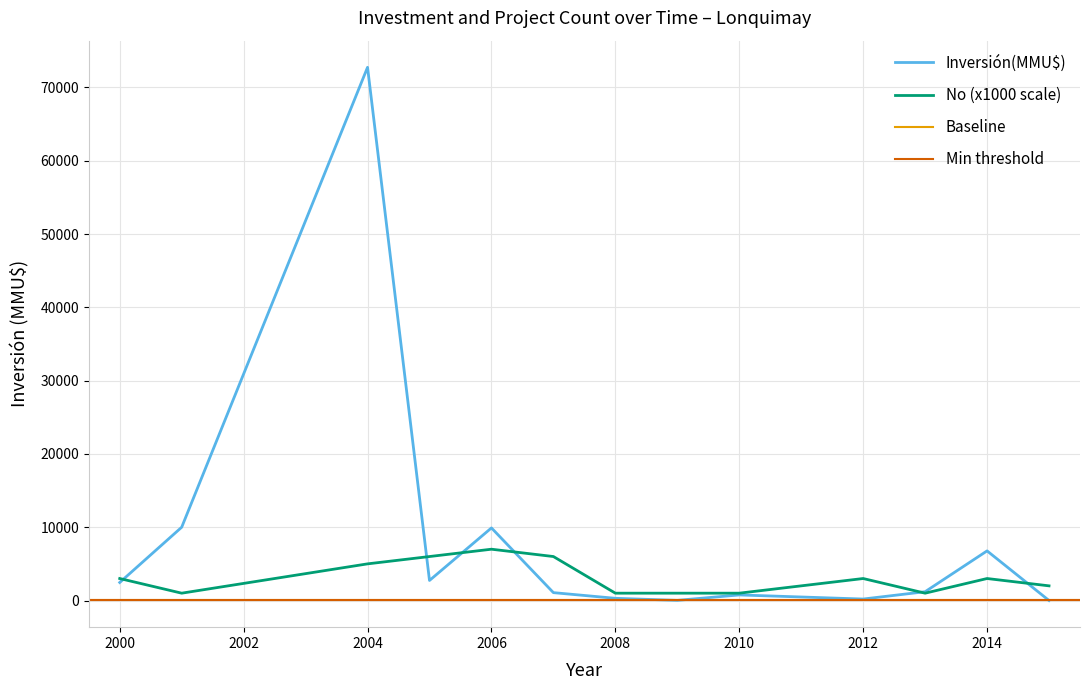

The No (x1000 scale) series shows 3000 at 2012. True or false?

True